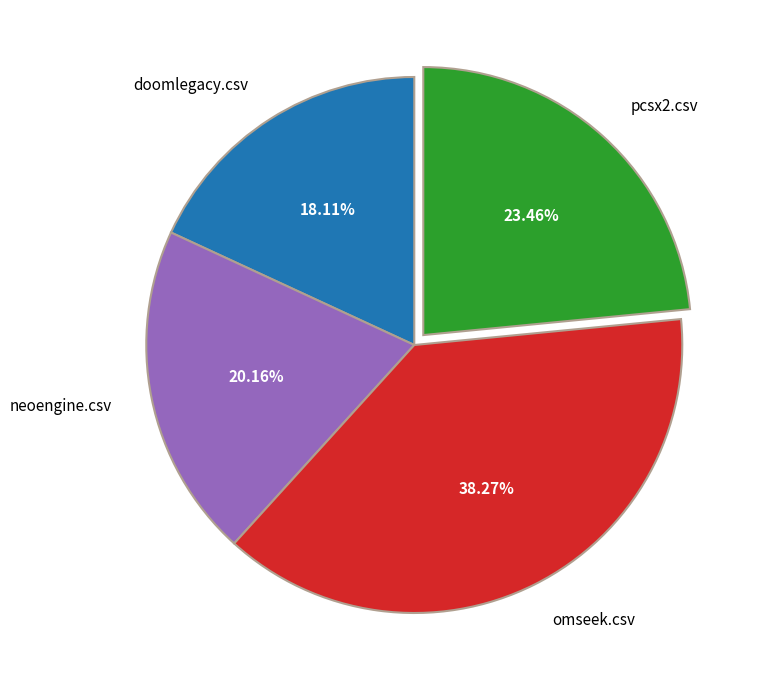

To the nearest percent, what is the average slice percentage?

25%